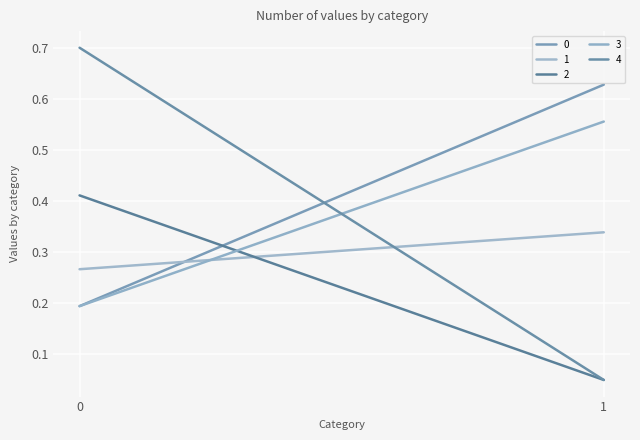

What is the value of the 3 point at the 2nd from the left?

0.6